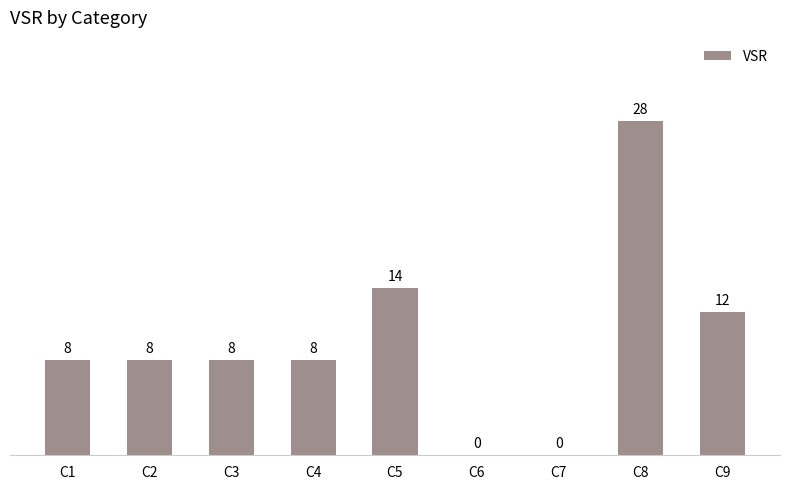

What is the change in value from C3 to C8?

+20